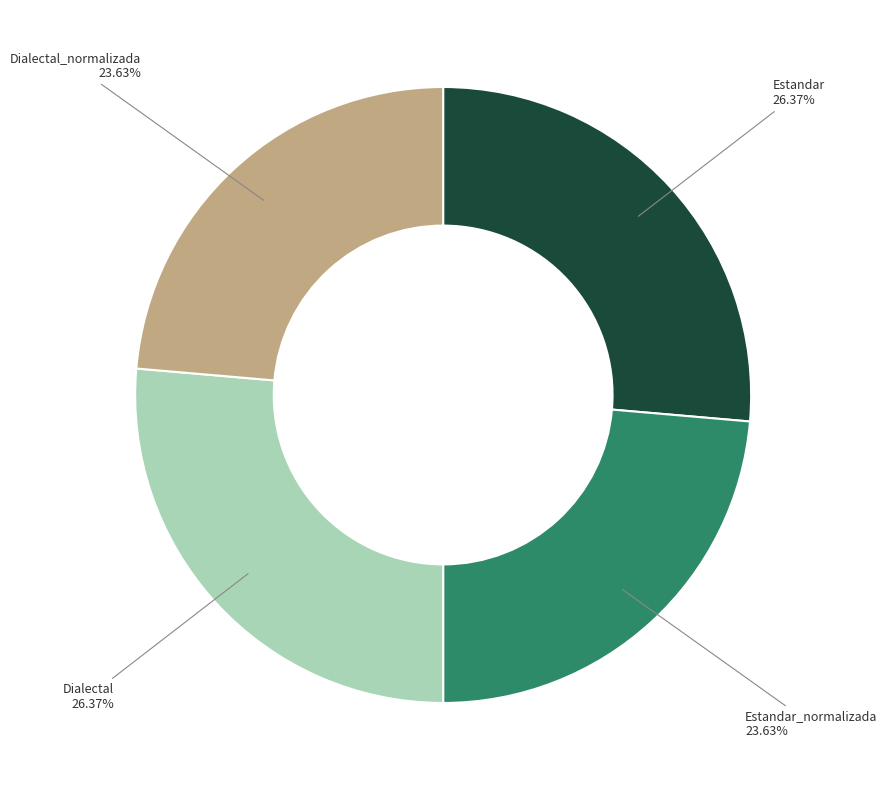

Do Estandar and Dialectal together represent more than half of the pie?

Yes